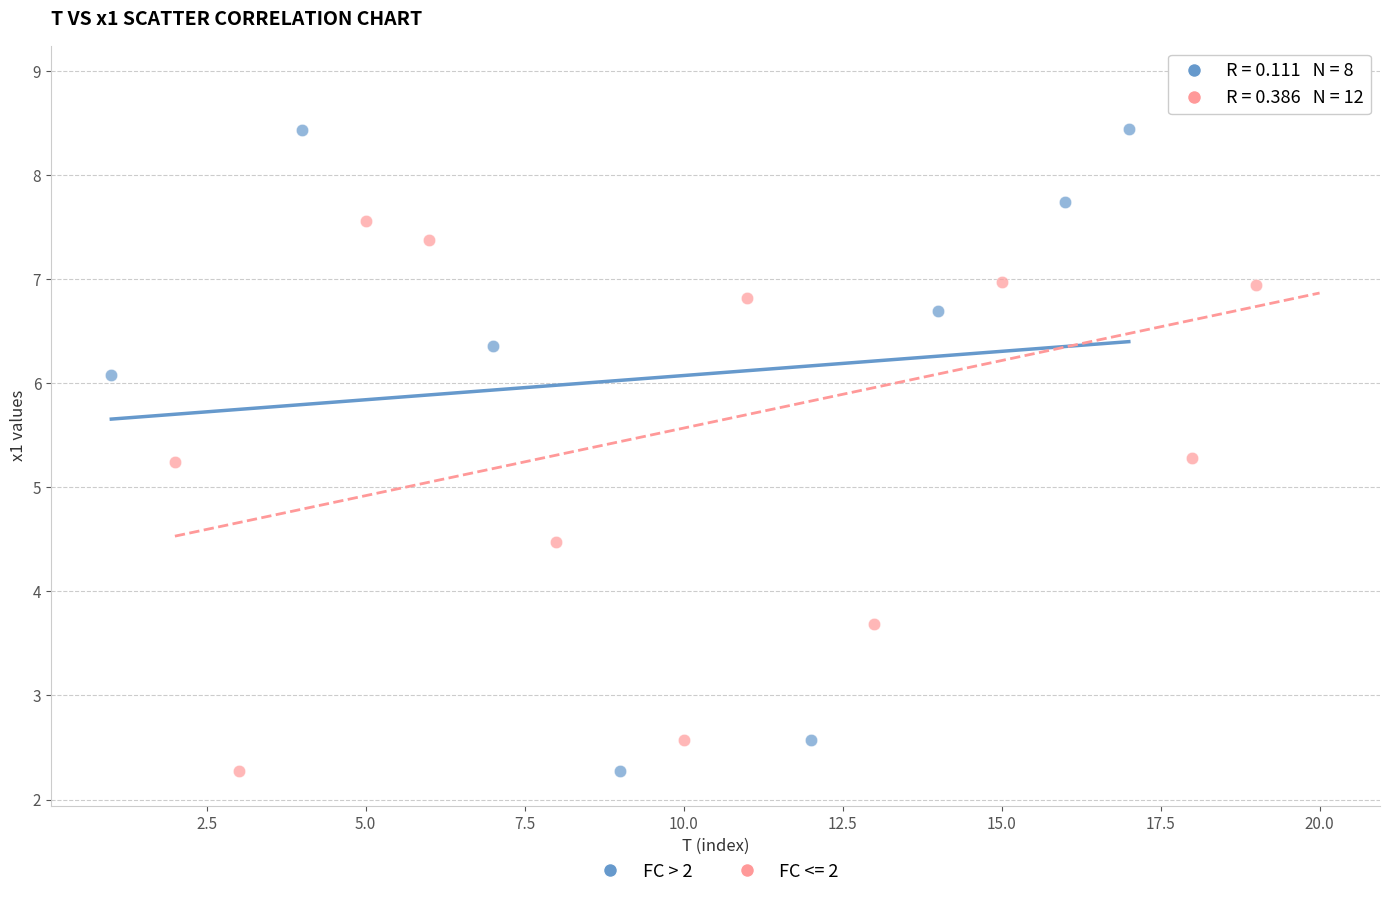

Which series contains the highest Y value?

FC <= 2